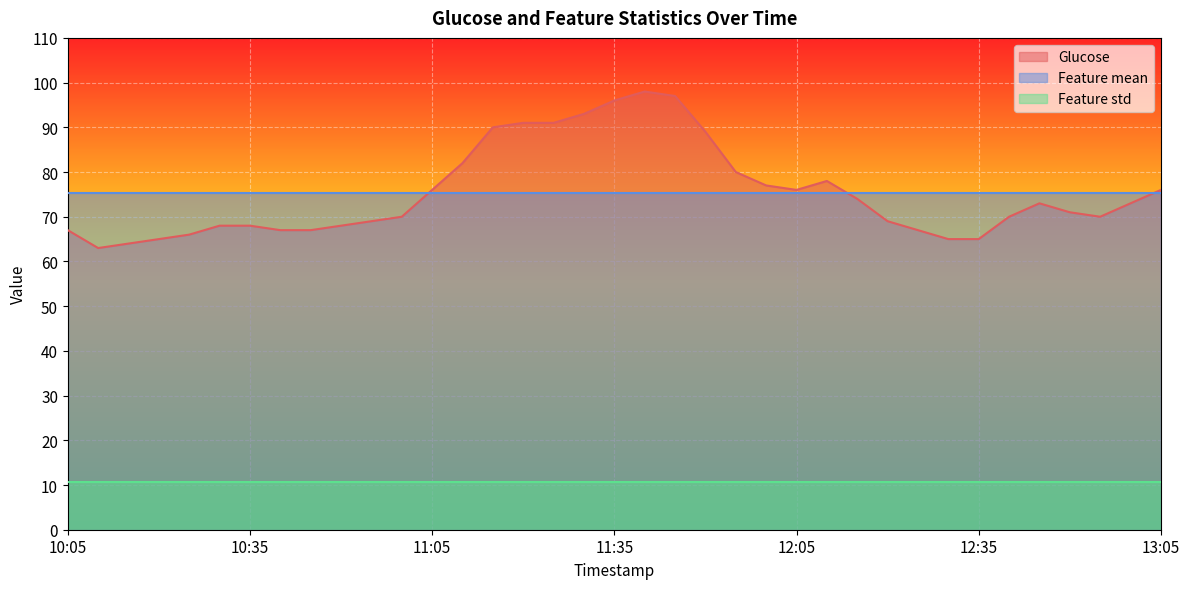

Reading left to right, transcribe all the data shown in this chart.

Glucose: 67.0	63.0	64.0	65.0	66.0	68.0	68.0	67.0	67.0	68.0	69.0	70.0	76.0	82.0	90.0	91.0	91.0	93.0	96.0	98.0	97.0	89.0	80.0	77.0	76.0	78.0	74.0	69.0	67.0	65.0	65.0	70.0	73.0	71.0	70.0	73.0	76.0
Feature mean: 75.4	75.4	75.4	75.4	75.4	75.4	75.4	75.4	75.4	75.4	75.4	75.4	75.4	75.4	75.4	75.4	75.4	75.4	75.4	75.4	75.4	75.4	75.4	75.4	75.4	75.4	75.4	75.4	75.4	75.4	75.4	75.4	75.4	75.4	75.4	75.4	75.4
Feature std: 10.6	10.6	10.6	10.6	10.6	10.6	10.6	10.6	10.6	10.6	10.6	10.6	10.6	10.6	10.6	10.6	10.6	10.6	10.6	10.6	10.6	10.6	10.6	10.6	10.6	10.6	10.6	10.6	10.6	10.6	10.6	10.6	10.6	10.6	10.6	10.6	10.6